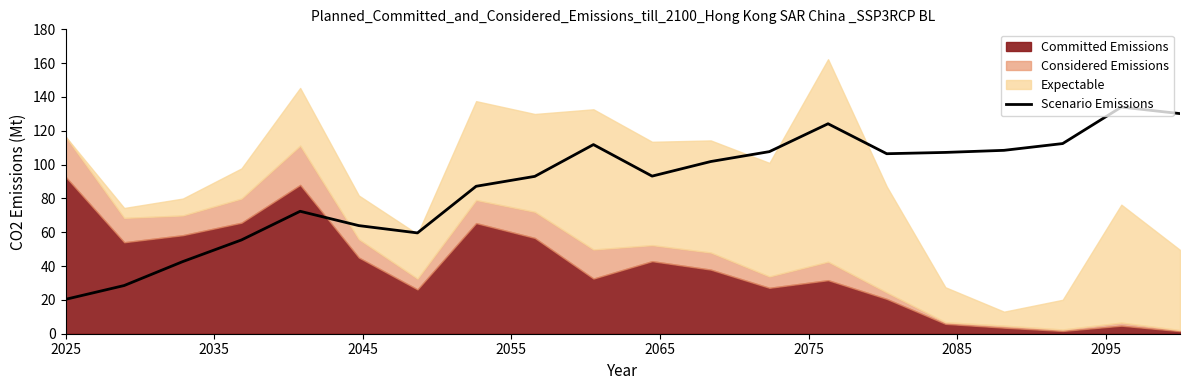

What is the minimum value for Scenario Emissions?

20.3